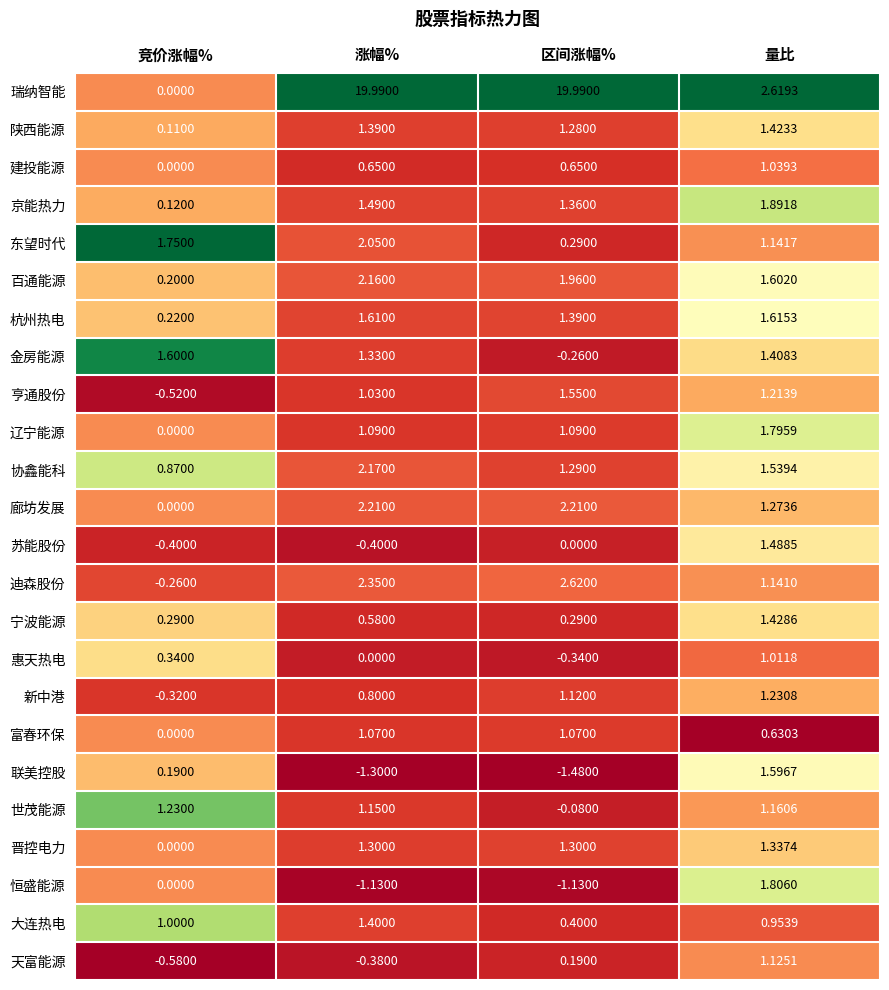

Between 涨幅% and 量比, which series saw the biggest shift?

瑞纳智能